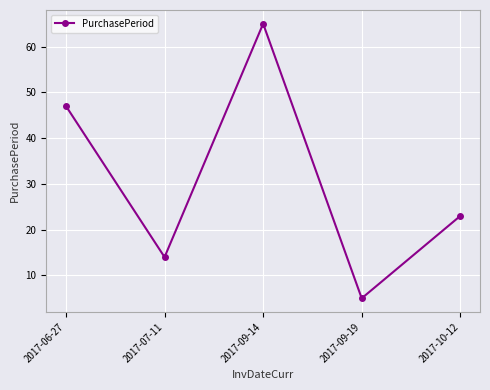

At which category does the chart reach its minimum across all series?

2017-09-19